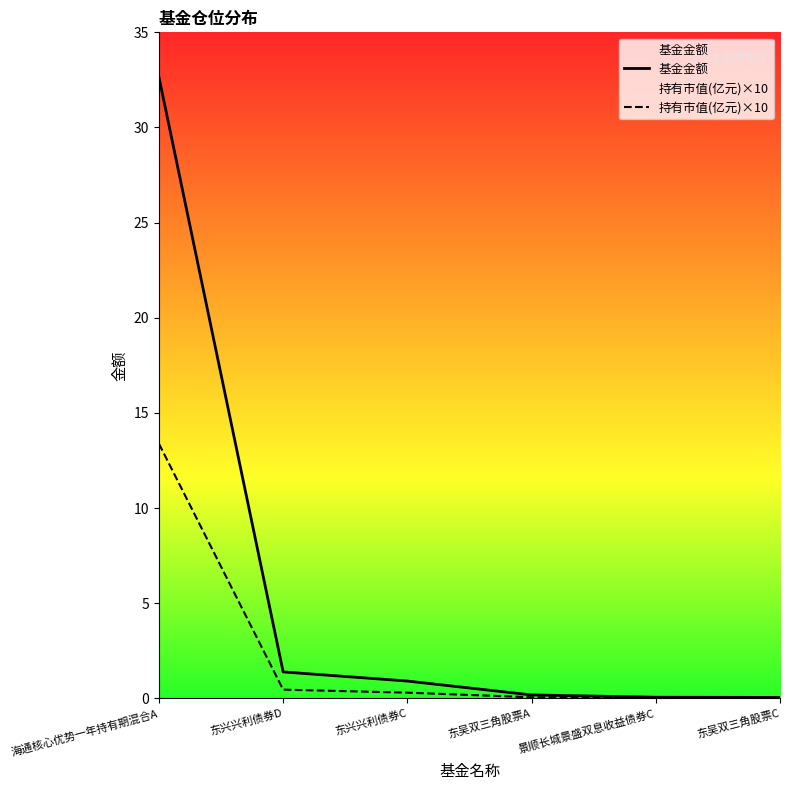

Reading right to left, list all the values displayed in this chart.

基金金额: 东吴双三角股票C=0.1	景顺长城景盛双息收益债券C=0.1	东吴双三角股票A=0.2	东兴兴利债券C=0.9	东兴兴利债券D=1.4	海通核心优势一年持有期混合A=32.6
持有市值(亿元)×10: 东吴双三角股票C=0.0	景顺长城景盛双息收益债券C=0.0	东吴双三角股票A=0.1	东兴兴利债券C=0.3	东兴兴利债券D=0.5	海通核心优势一年持有期混合A=13.4